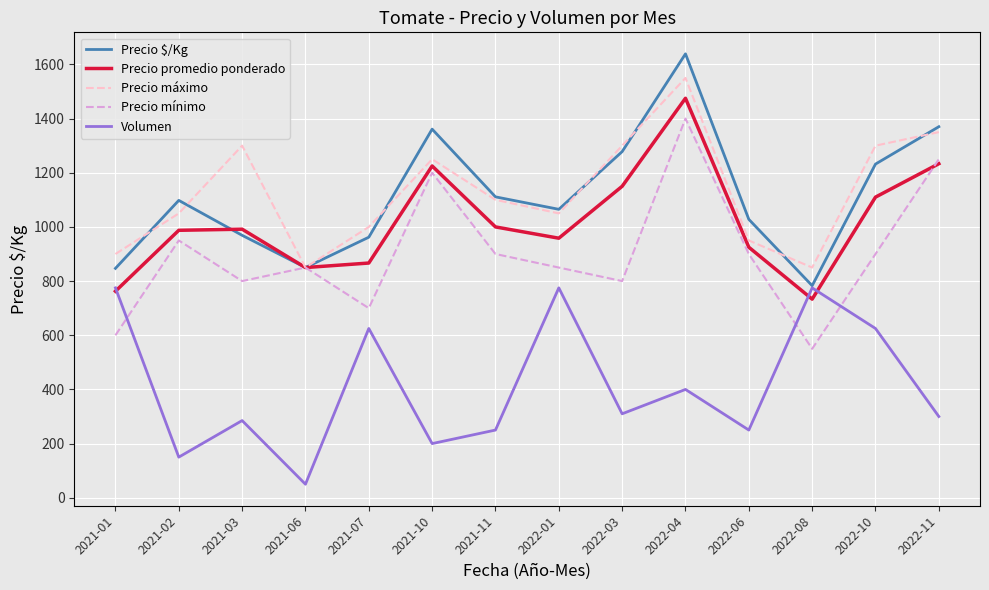

What position from the left is 2022-04?

10